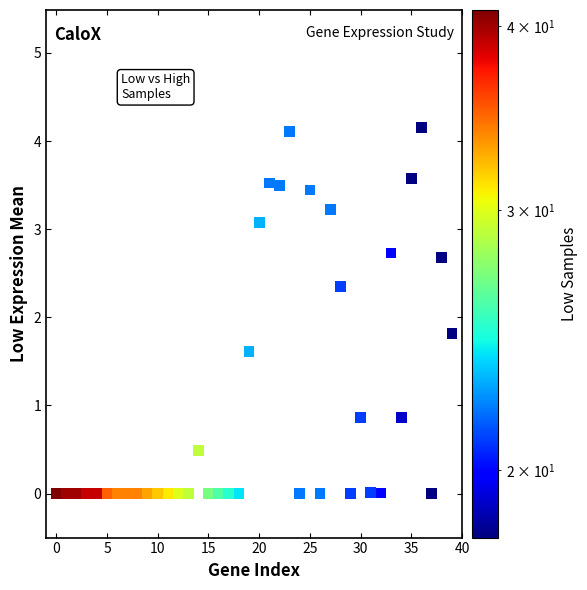

What Y value in the scatter plot is closest to 2?

1.8